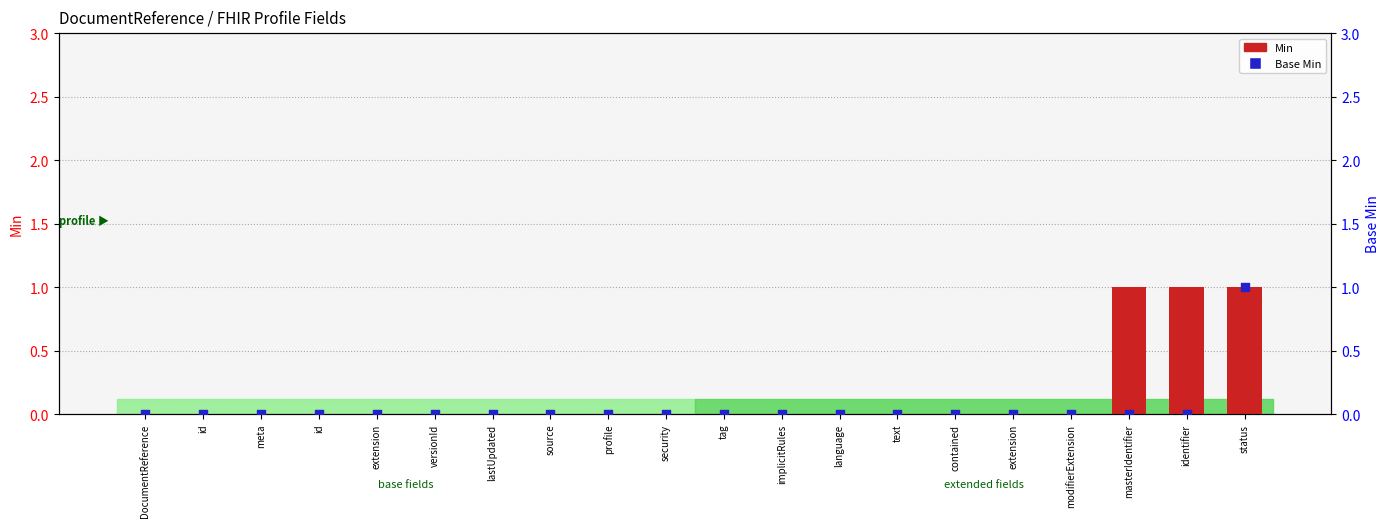

What are all the series names shown in the legend?

Min, Base Min